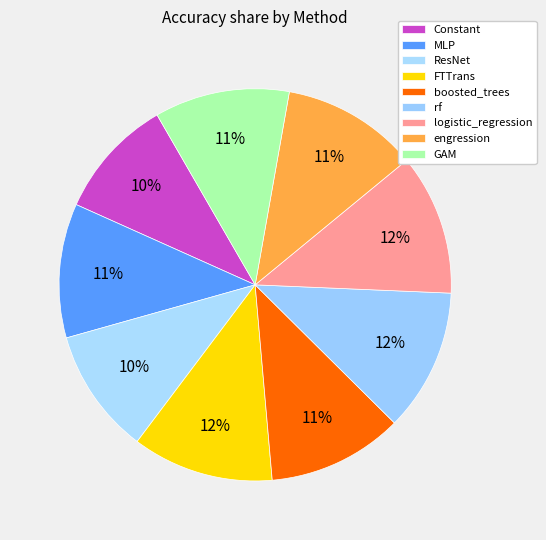

Which slice is the largest?

rf